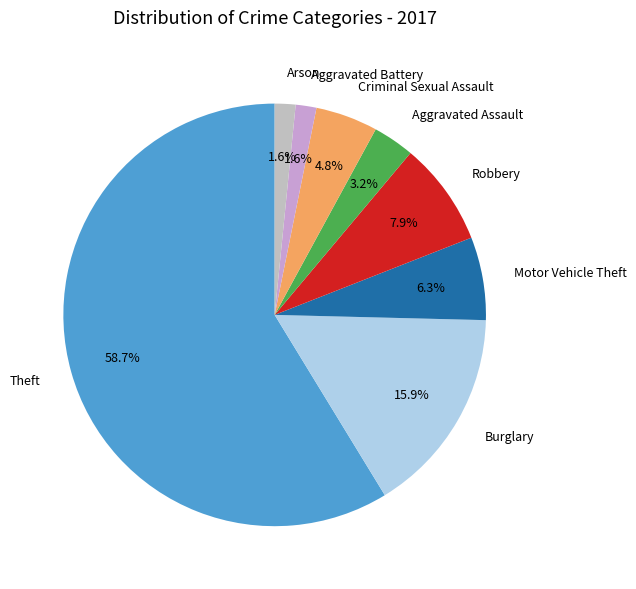

Combined, what portion of the pie is Aggravated Battery and Robbery?

9.5%